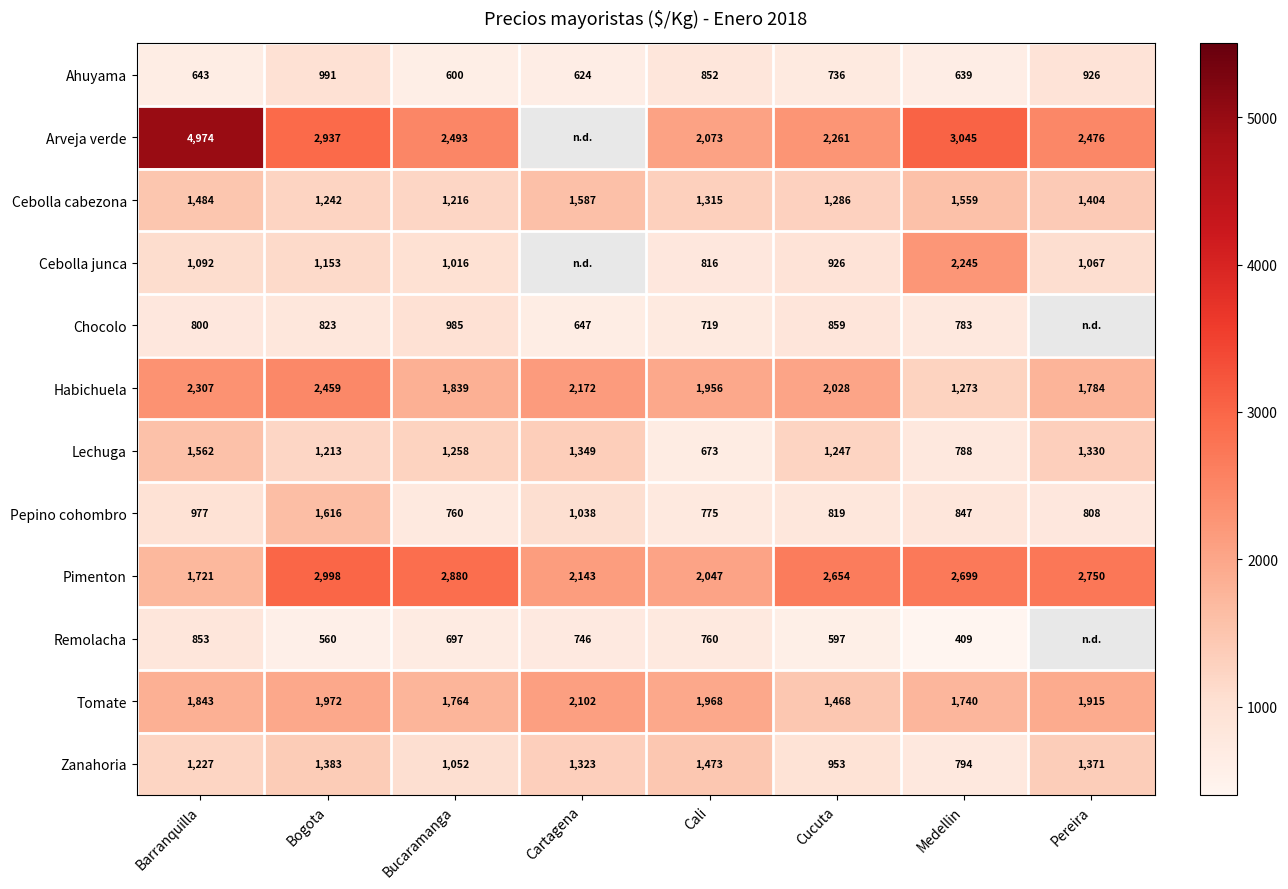

Which category has the lowest value in the Zanahoria series?

Medellin